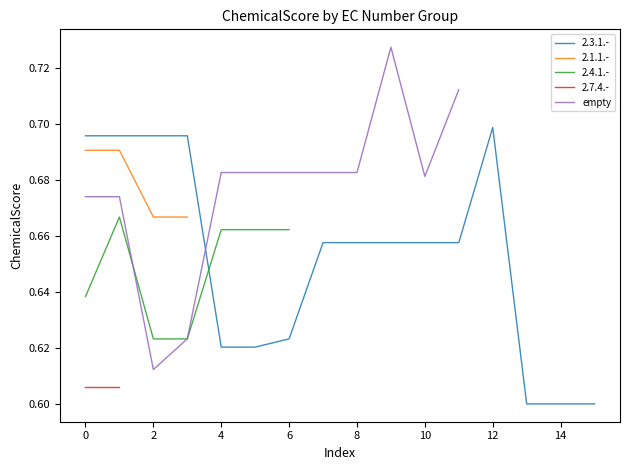

How many interior local peaks (higher than both neighbors) does the data have?

1